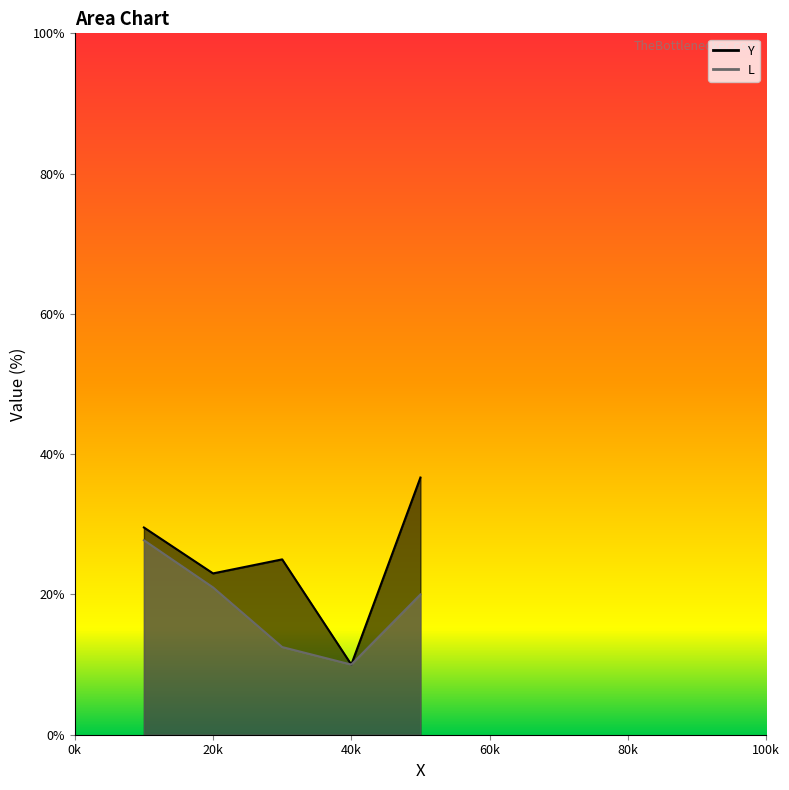

Which series has the widest spread of values?

Y